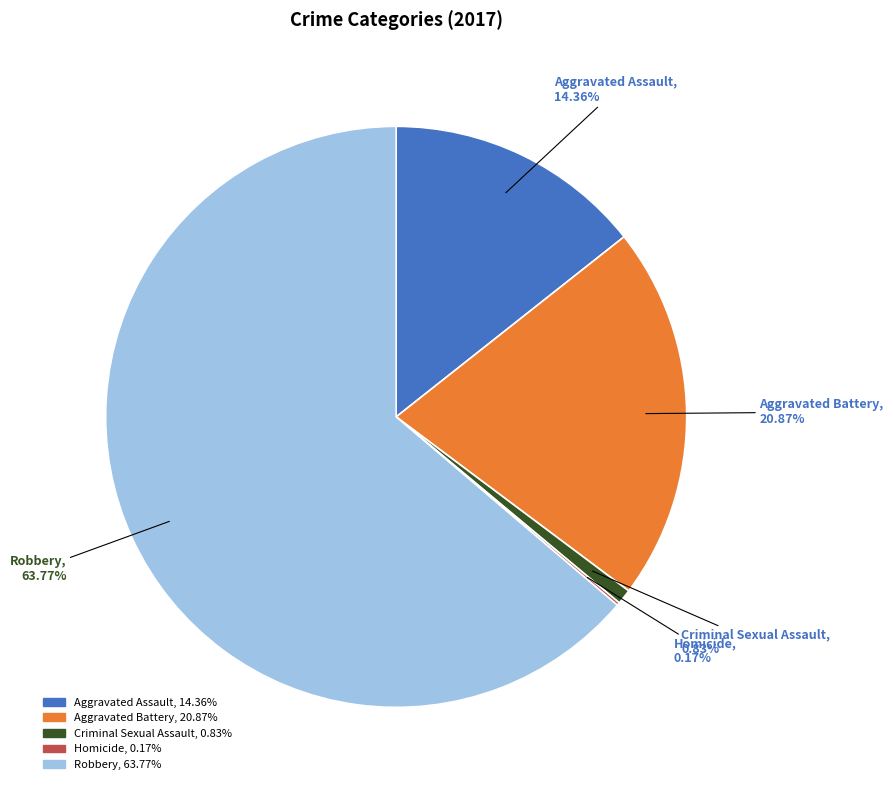

Approximately how many times larger is the value at Aggravated Battery compared to Robbery?

0.3